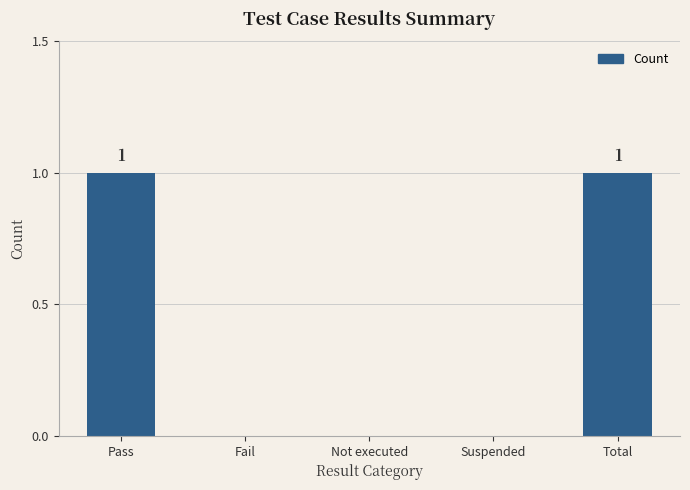

What is the ratio of the value at Total to the value at Pass?

1.0